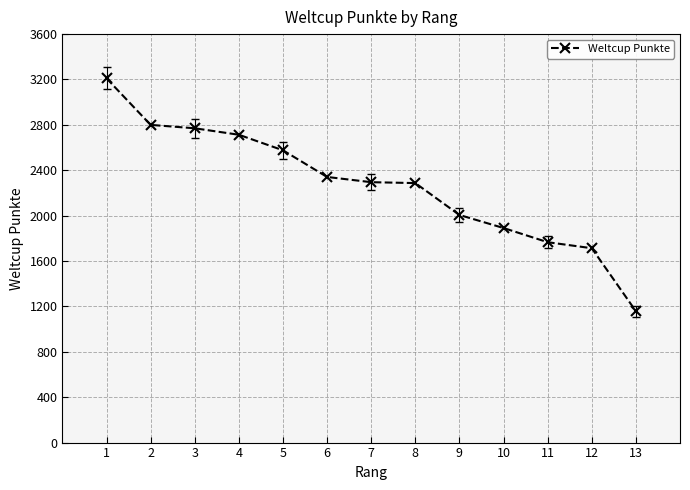

Does the chart display data point markers on the line(s)?

Yes